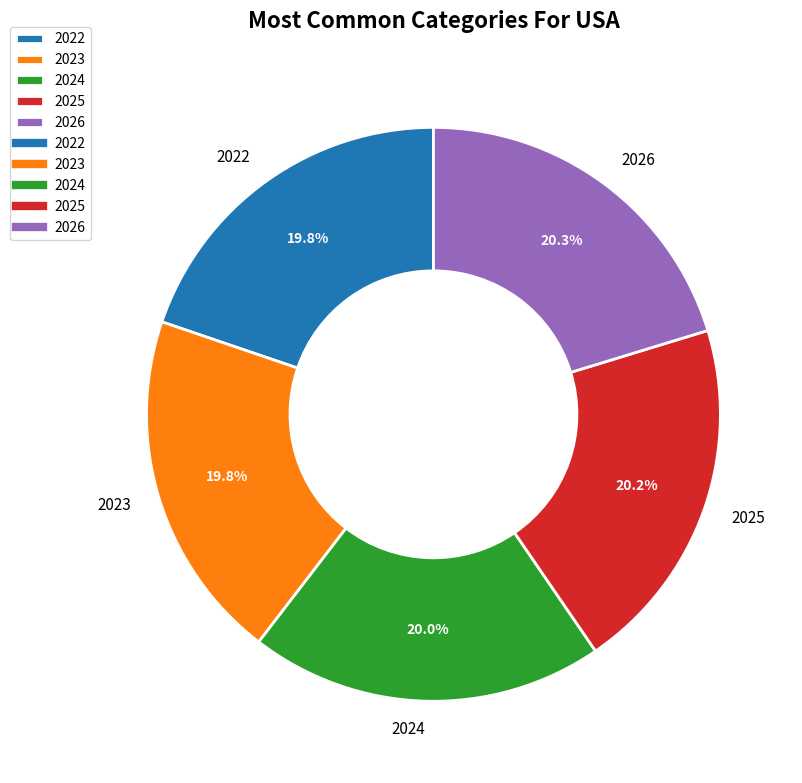

Approximately how many times larger is the value at 2024 compared to 2023?

1.0